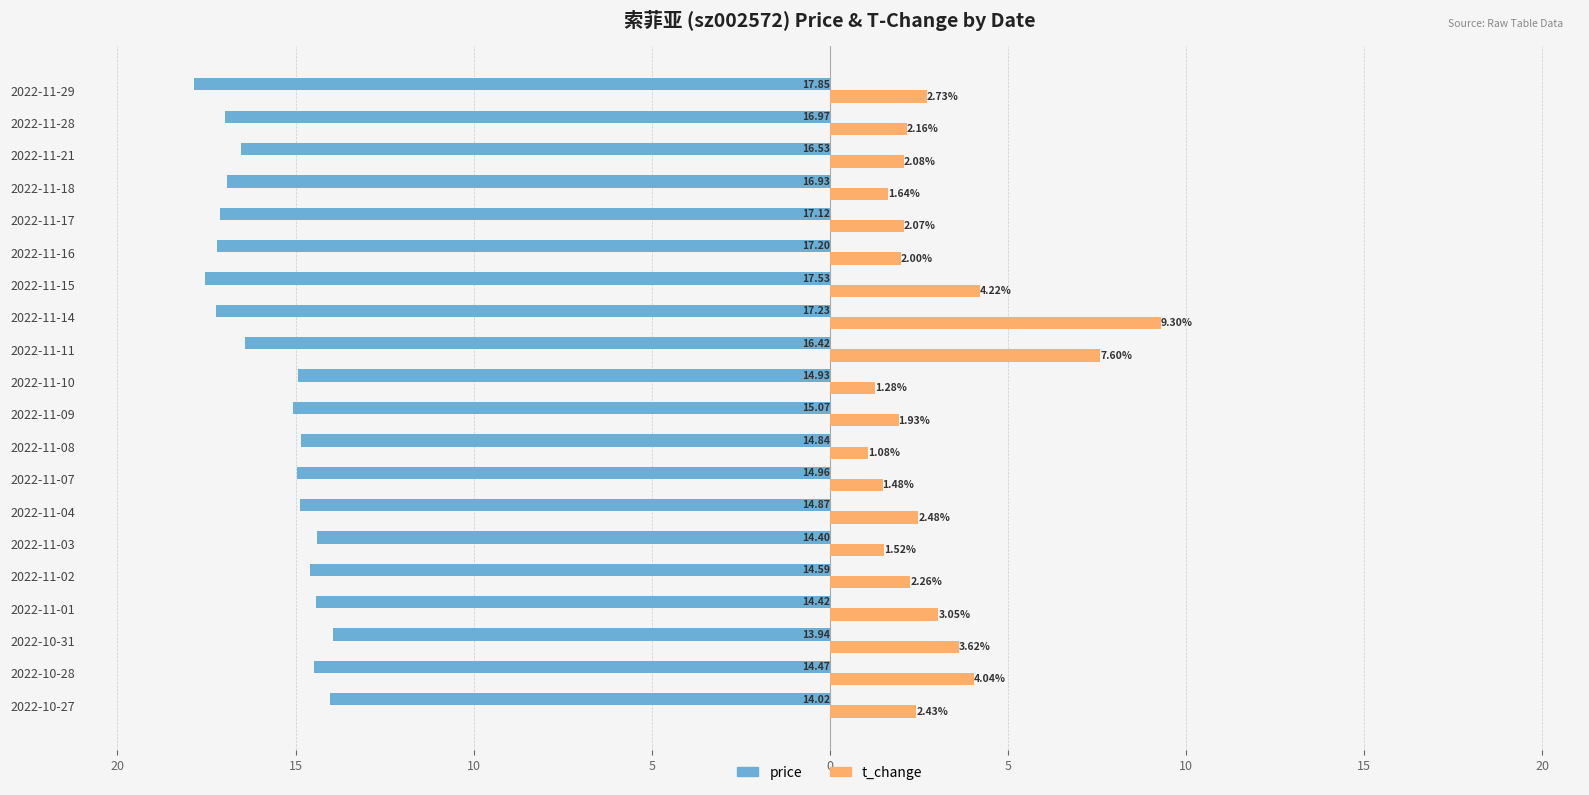

What are all the series names shown in the legend?

price, t_change